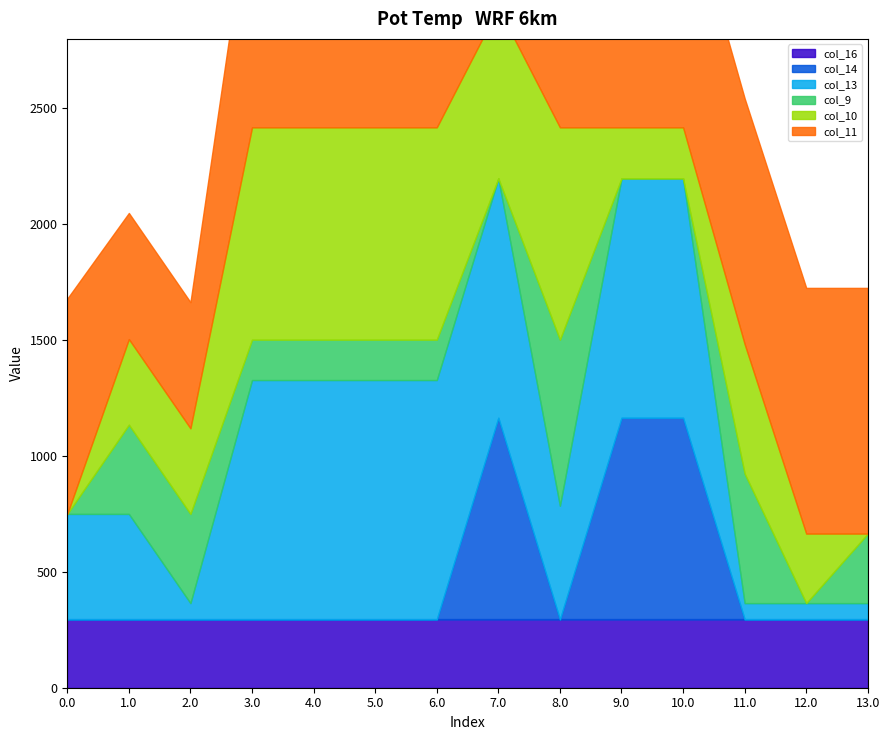

Where do col_16 and col_10 first cross each other?

0.0 and 1.0